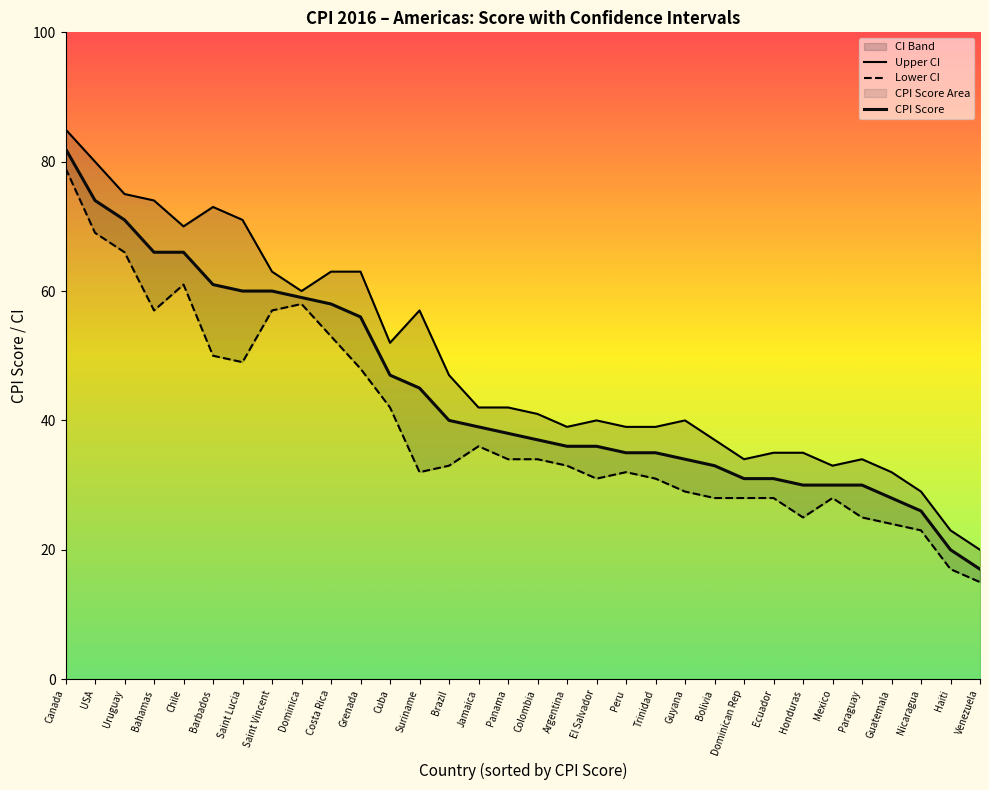

Which label corresponds to the largest value in the chart?

Canada